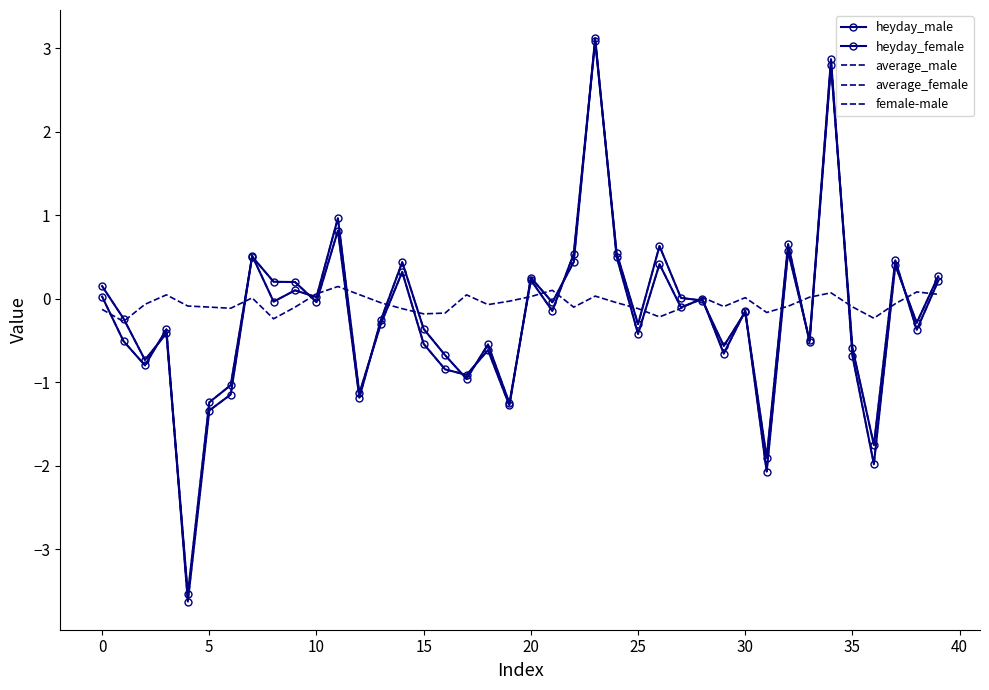

At how many categories does at least one series exceed -2?

40